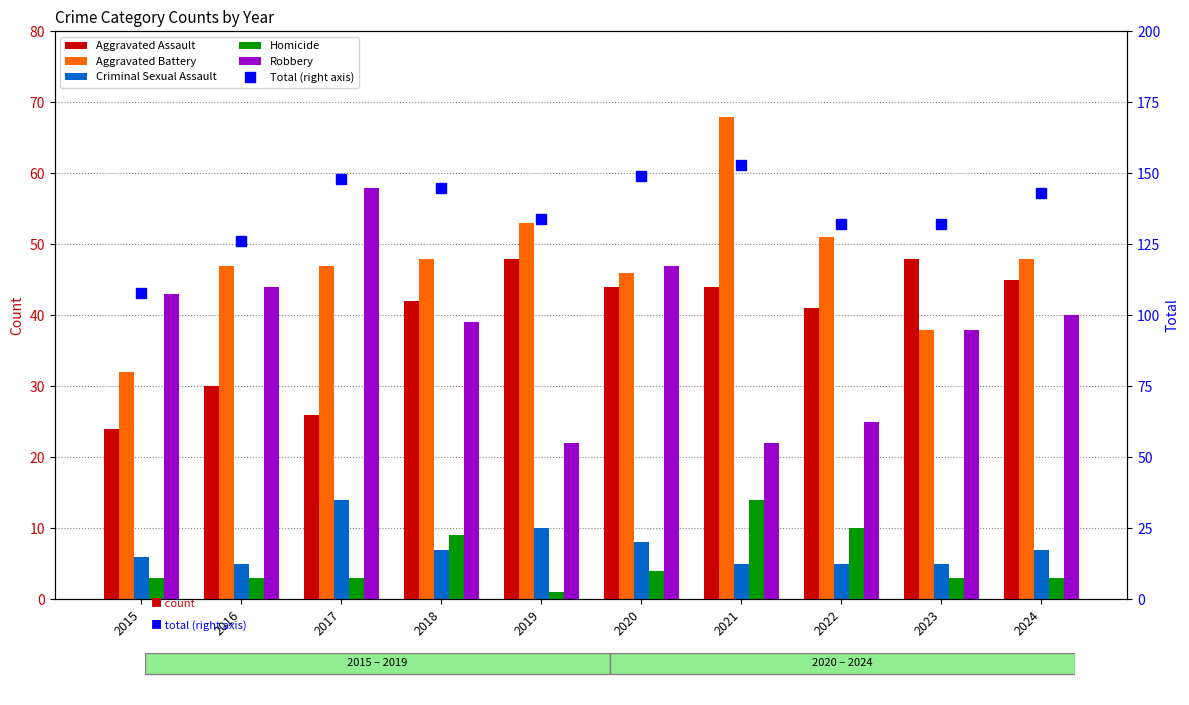

What is the minimum value for Total (right axis)?

108